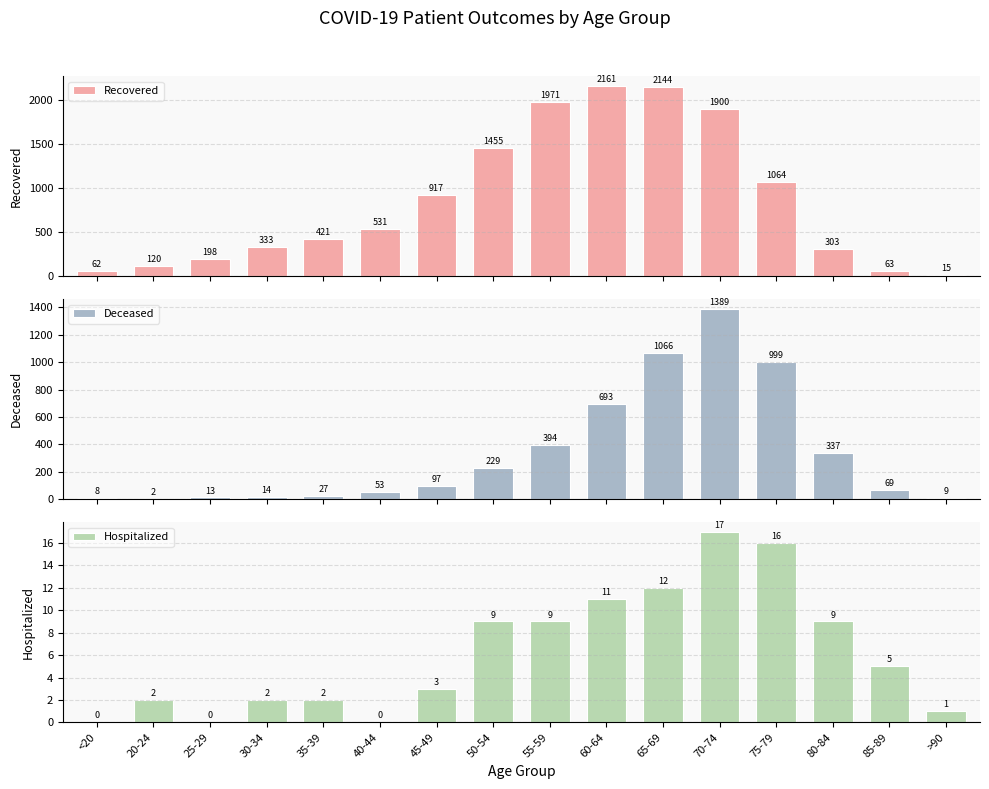

Rank the series by their maximum value, from highest to lowest.

Recovered, Deceased, Hospitalized